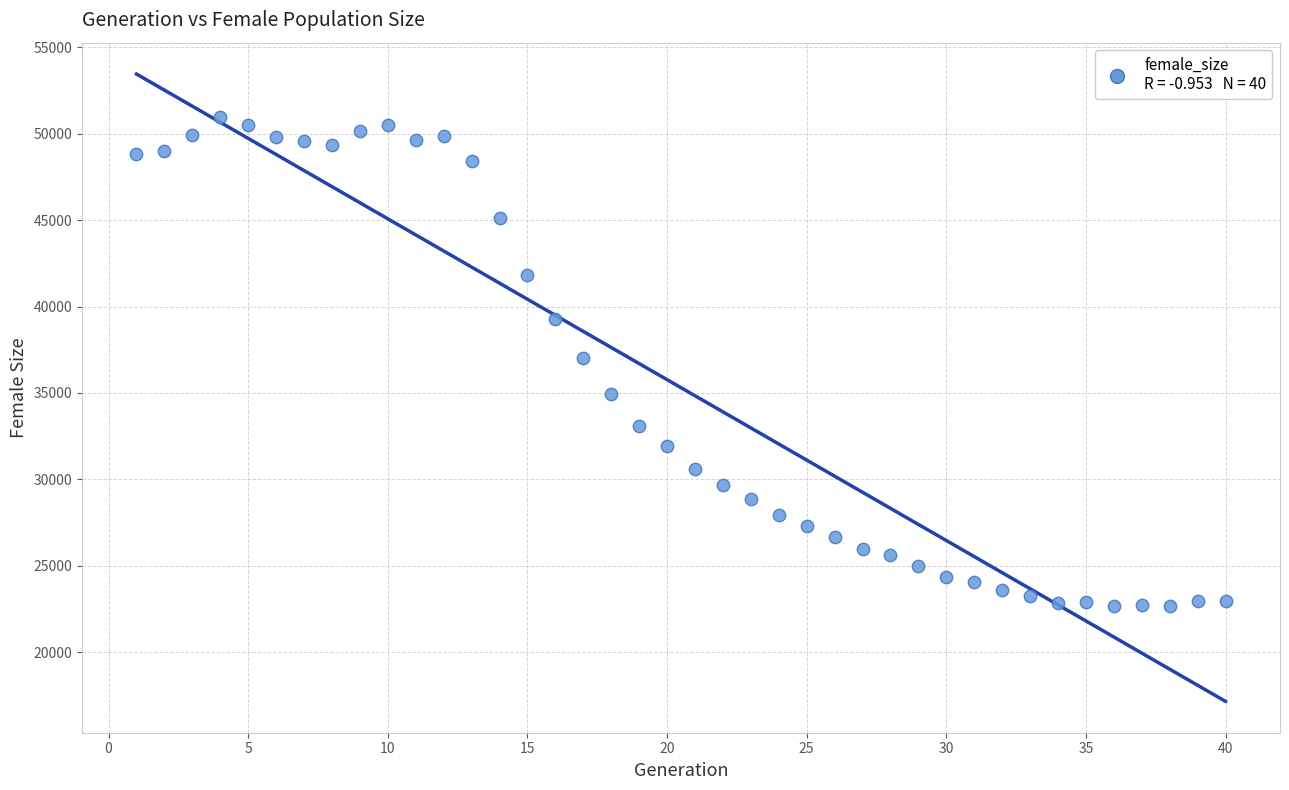

What is the range of Y values (max minus min)?

28299